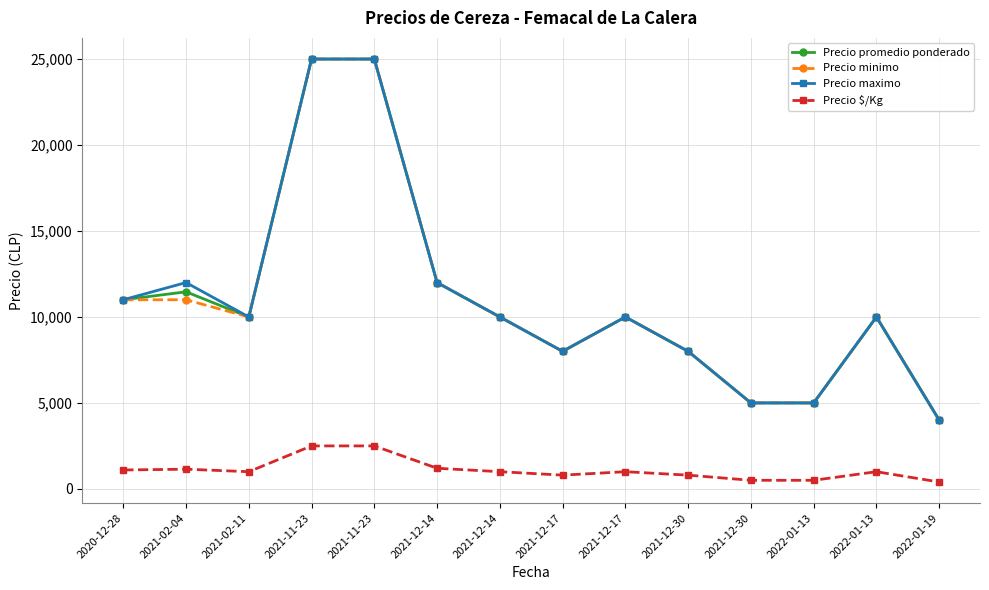

Which category has the lowest value across all series?

2022-01-19